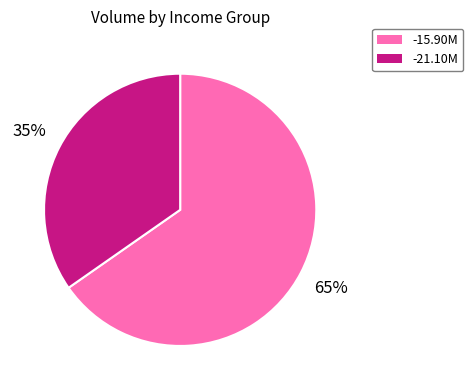

To the nearest percent, what is the average slice percentage?

50%